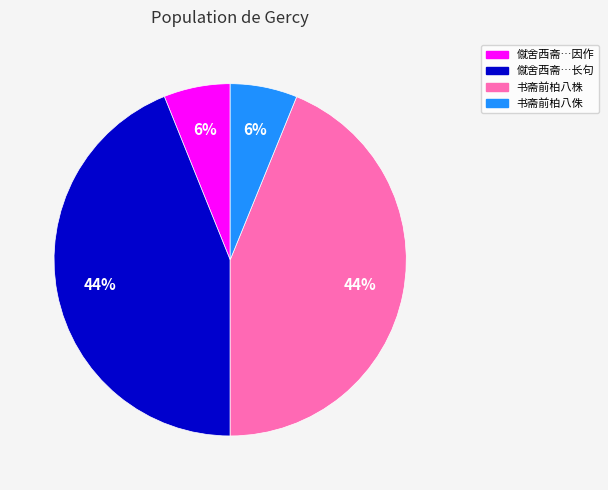

How many segments does this pie chart have?

4